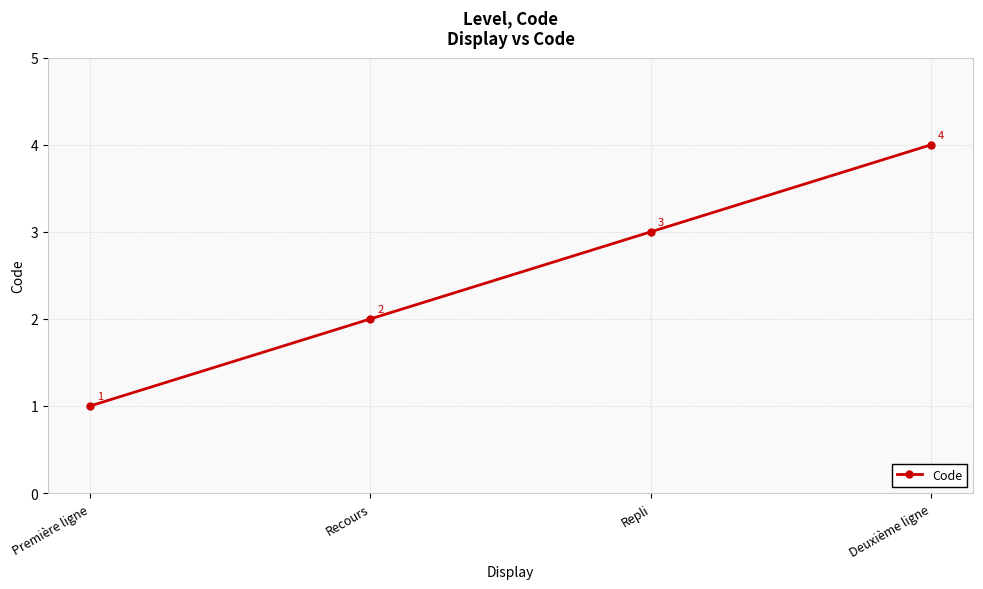

What is the sum of all values?

10